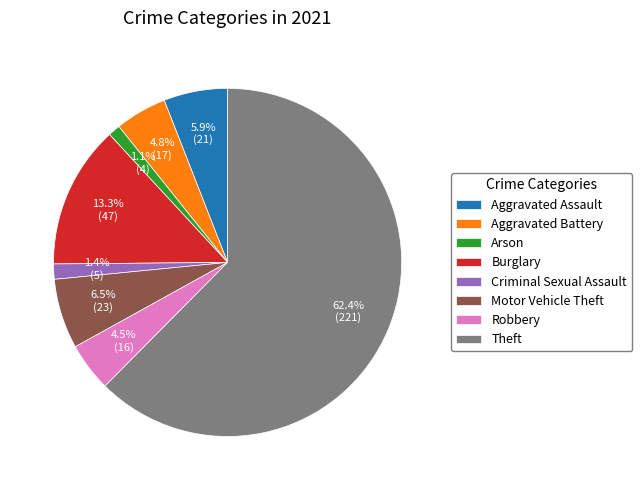

Which category accounts for the majority?

Theft